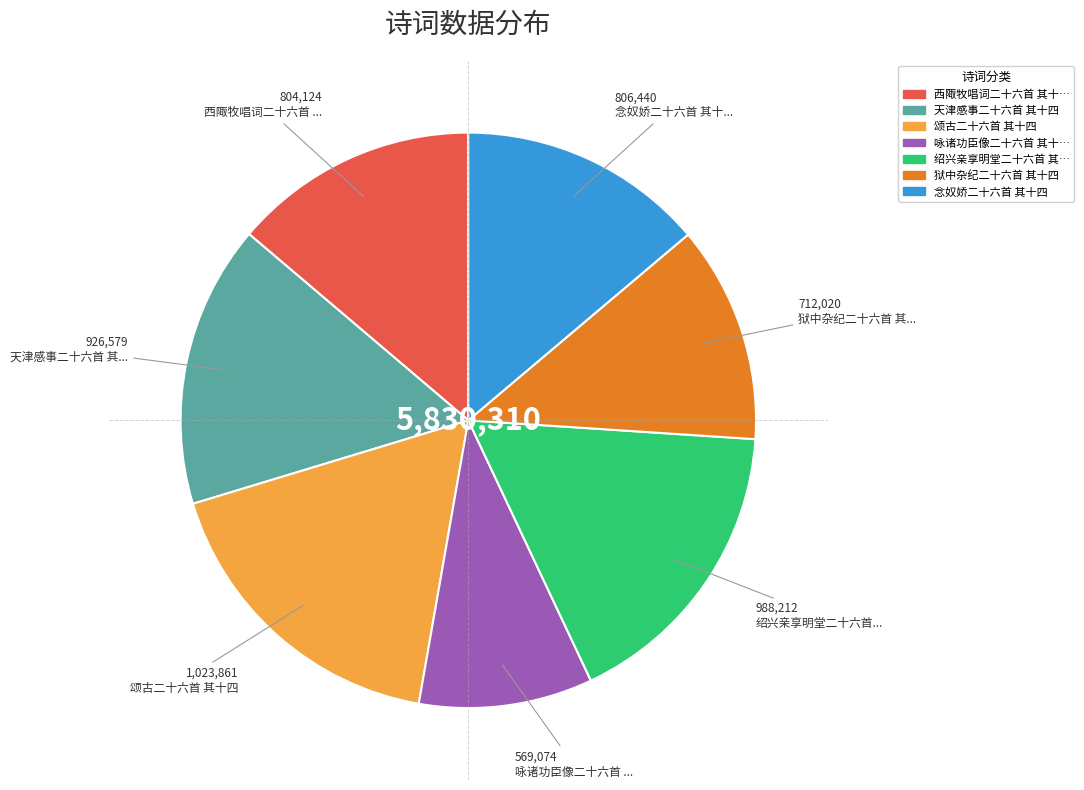

Does any single category account for the majority?

No